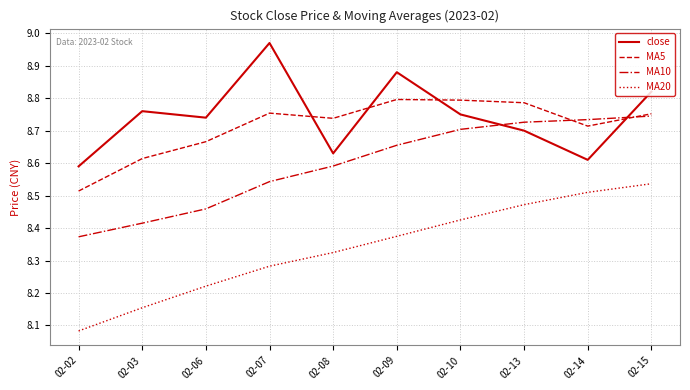

At which category does the chart reach its minimum across all series?

02-02